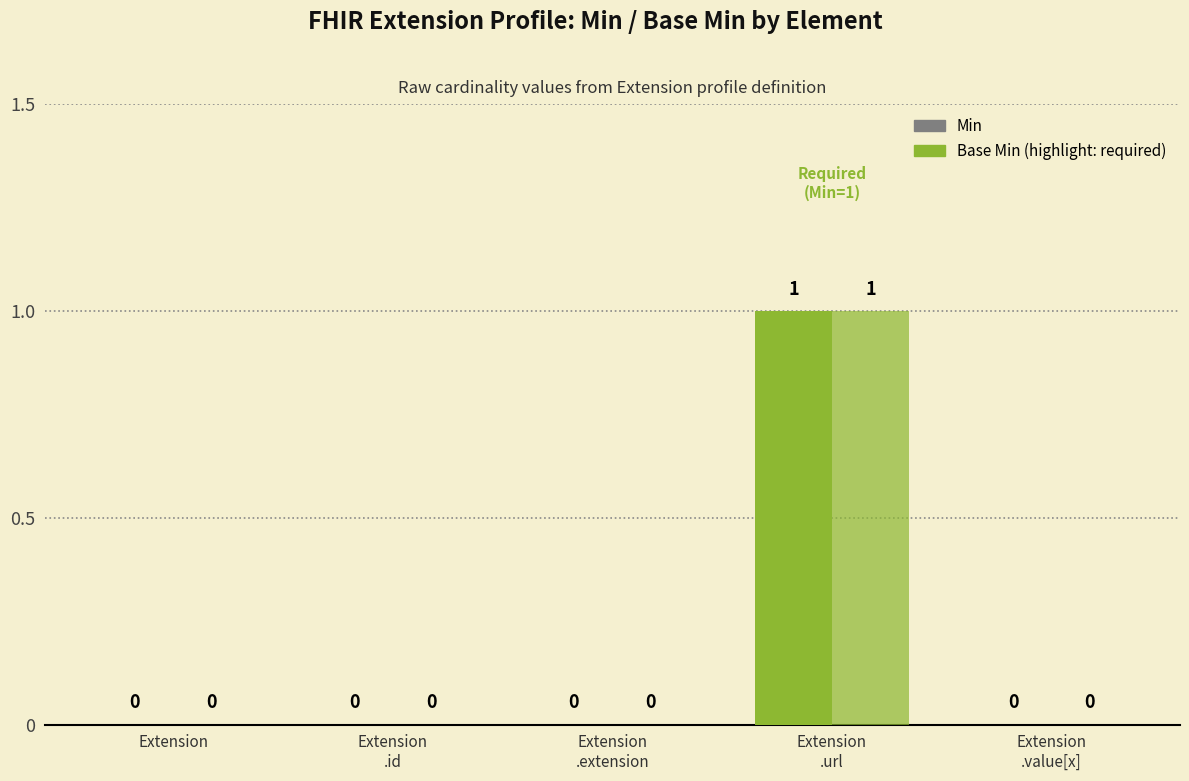

The value of Min at Extension
.id is 0. True or false?

True